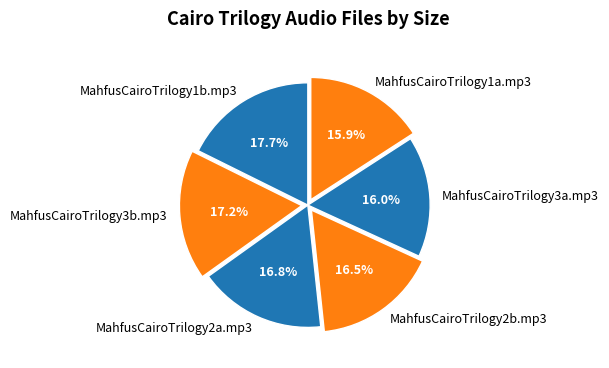

Does any single category account for the majority?

No